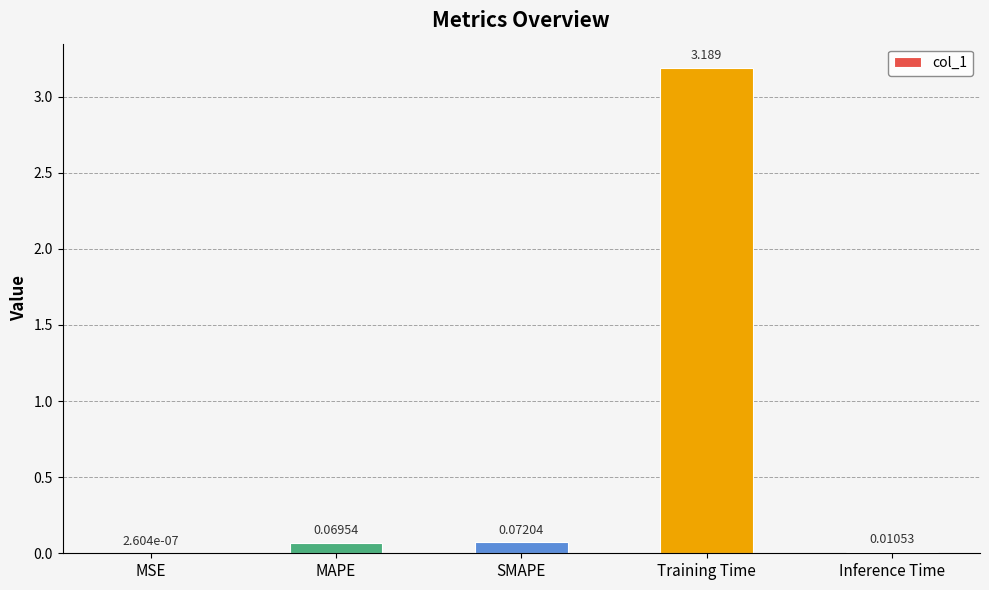

At which label is the value closest to 1?

SMAPE